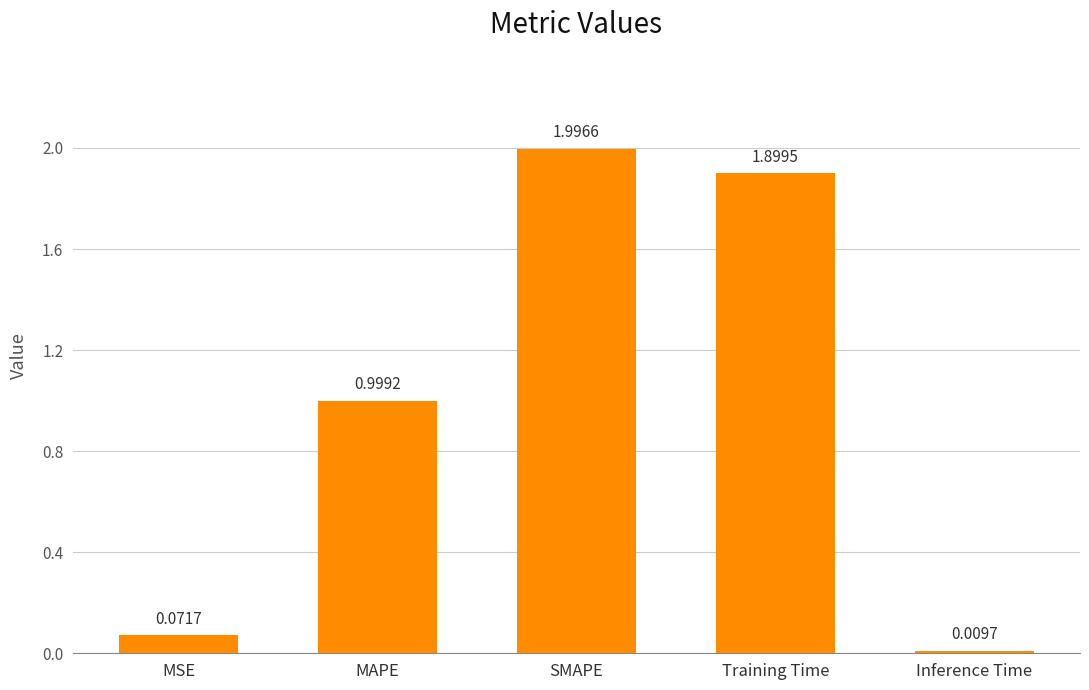

Does the chart contain any negative values?

No